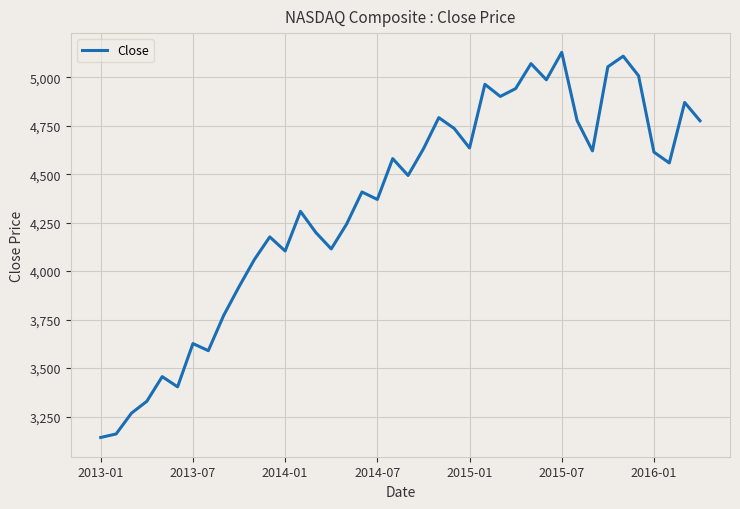

What is the difference between the maximum and minimum values?

1986.1